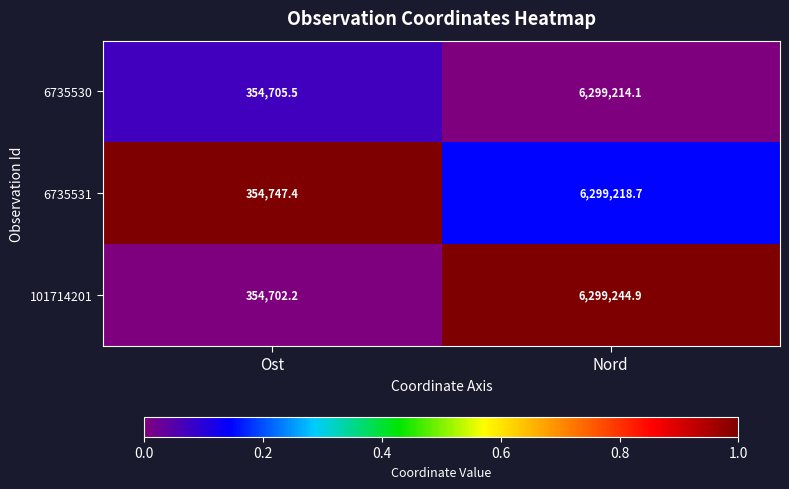

Which series changed the most between Ost and Nord?

101714201